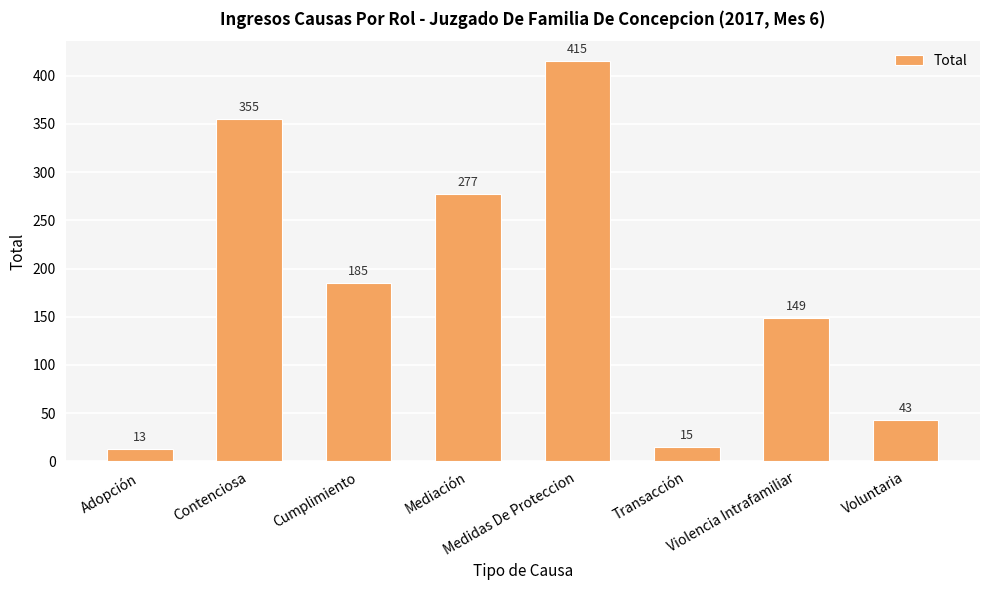

How many data points are less than 185?

4